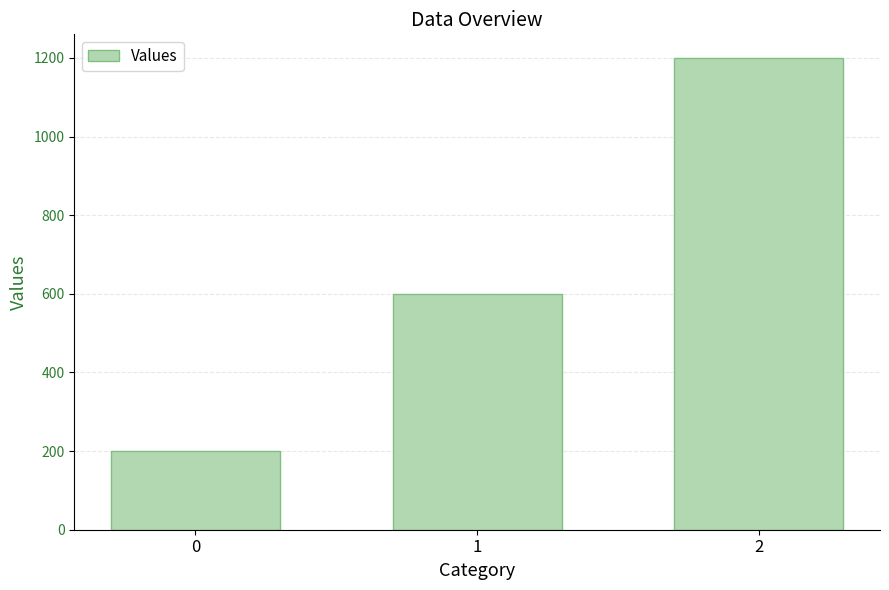

Reading right to left, extract all data points from this chart.

1200	600	200